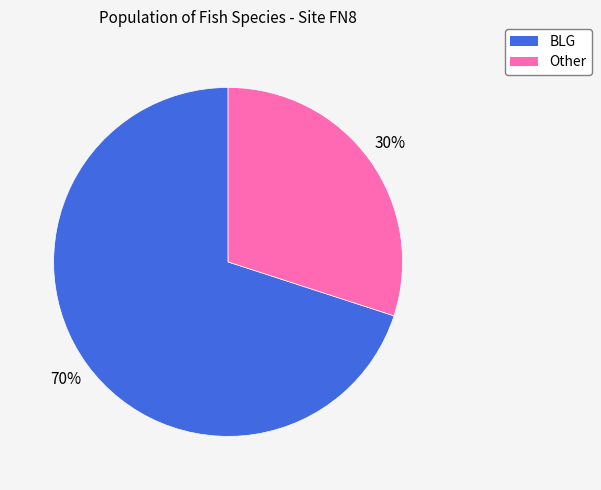

To the nearest percent, what portion does Other represent?

30%